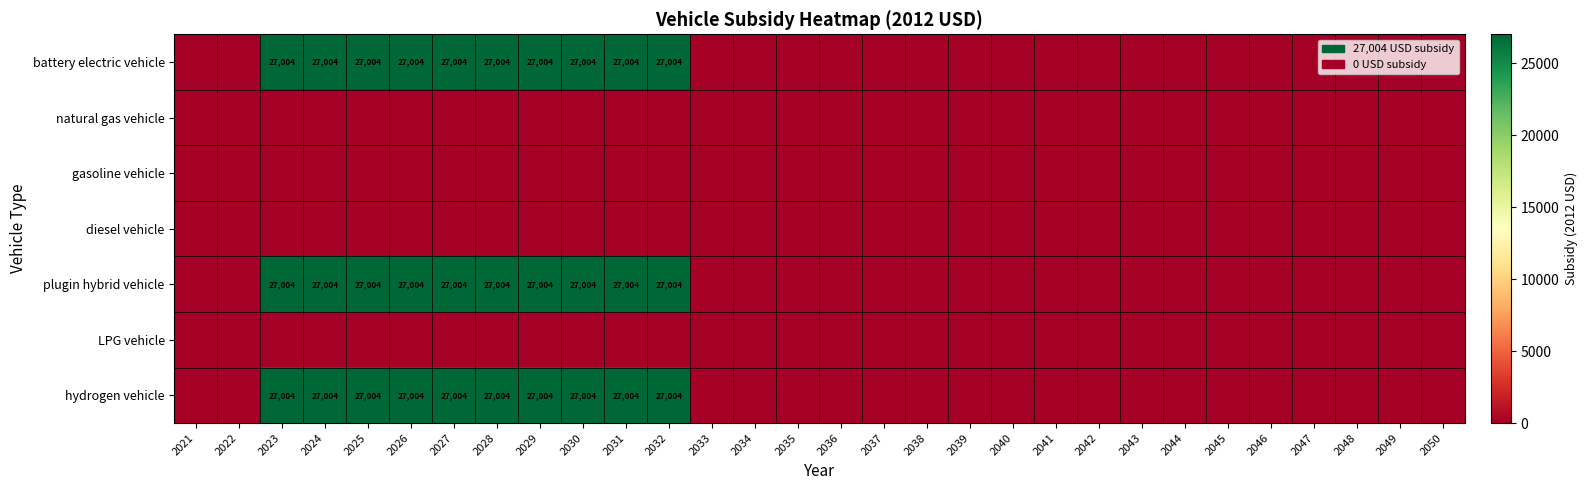

True or false: hydrogen vehicle has a value of 27004 at 2024.

True